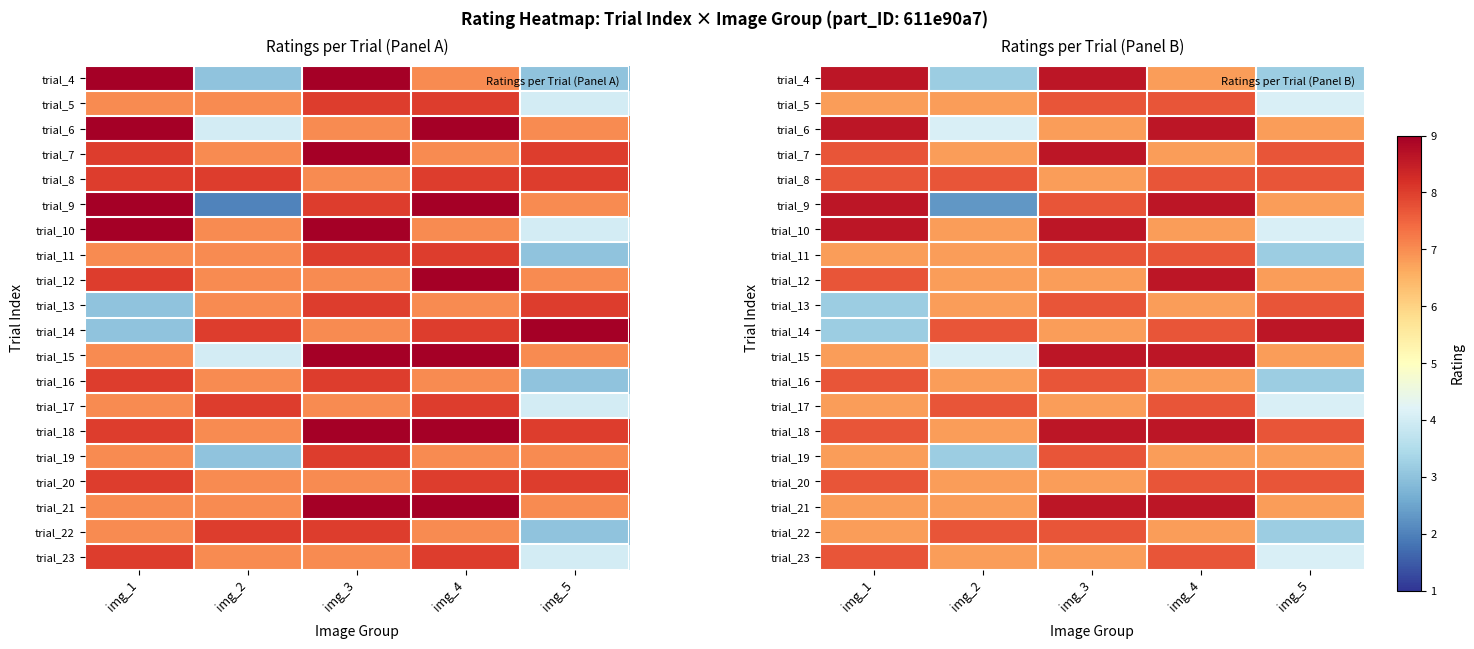

At how many categories does at least one series exceed 4?

5